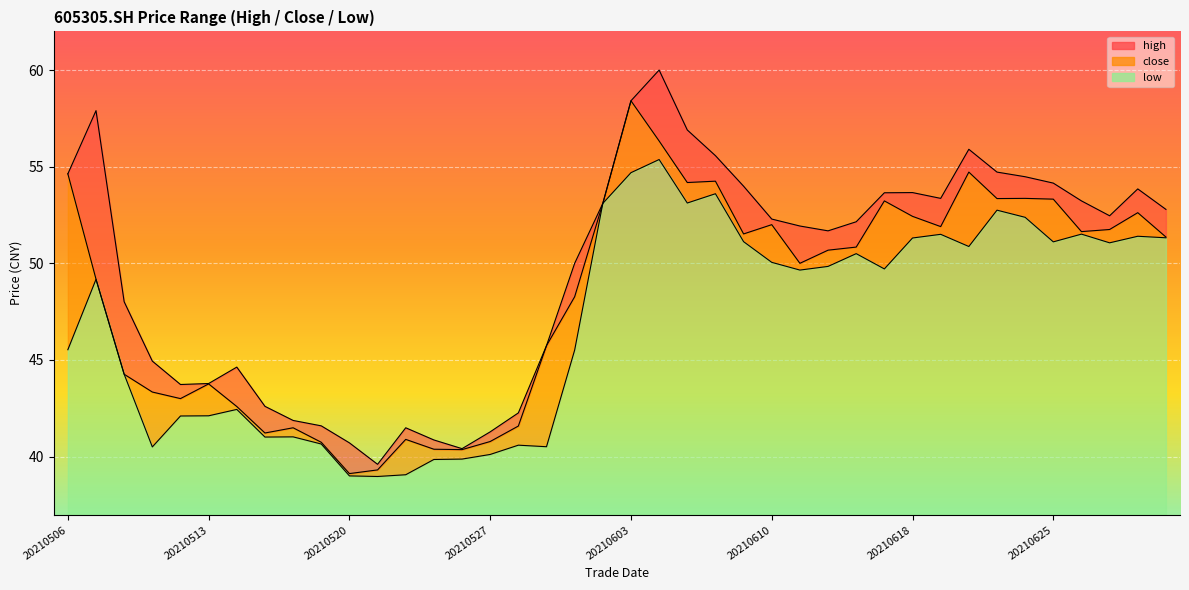

At which label is close closest to 48?

20210601